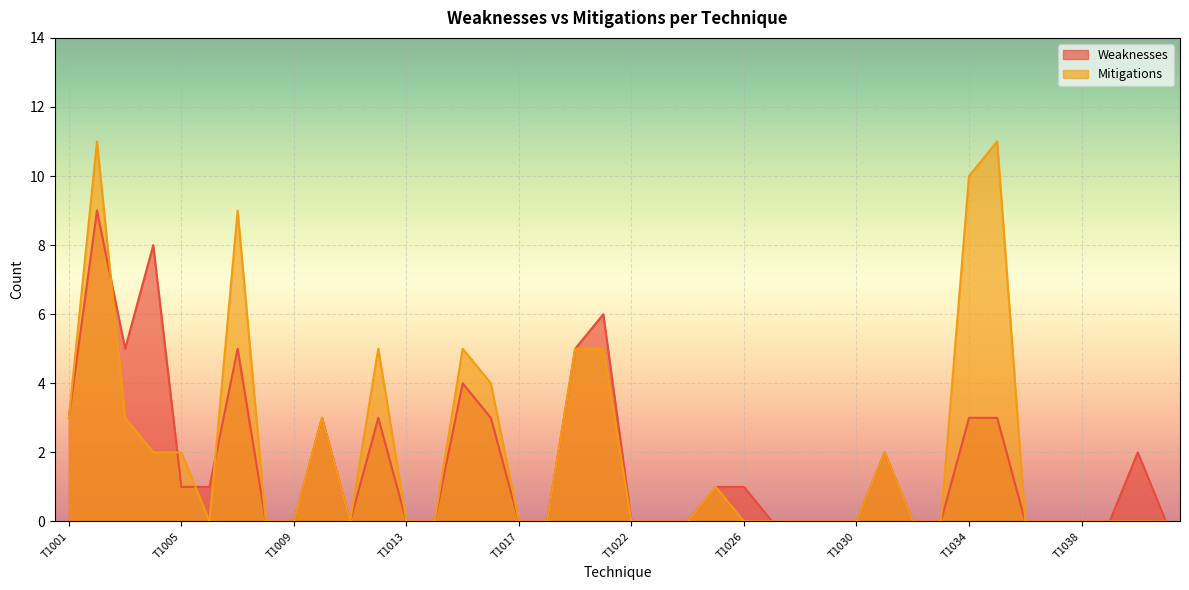

Reading left to right, transcribe all the data shown in this chart.

Weaknesses: T1001=3	T1002=9	T1003=5	T1004=8	T1005=1	T1006=1	T1007=5	T1008=0	T1009=0	T1010=3	T1011=0	T1012=3	T1013=0	T1014=0	T1015=4	T1016=3	T1017=0	T1018=0	T1019=5	T1020=6	T1022=0	T1023=0	T1024=0	T1025=1	T1026=1	T1027=0	T1028=0	T1029=0	T1030=0	T1031=2	T1032=0	T1033=0	T1034=3	T1035=3	T1036=0	T1037=0	T1038=0	T1039=0	T1040=2	T1041=0
Mitigations: T1001=3	T1002=11	T1003=3	T1004=2	T1005=2	T1006=0	T1007=9	T1008=0	T1009=0	T1010=3	T1011=0	T1012=5	T1013=0	T1014=0	T1015=5	T1016=4	T1017=0	T1018=0	T1019=5	T1020=5	T1022=0	T1023=0	T1024=0	T1025=1	T1026=0	T1027=0	T1028=0	T1029=0	T1030=0	T1031=2	T1032=0	T1033=0	T1034=10	T1035=11	T1036=0	T1037=0	T1038=0	T1039=0	T1040=0	T1041=0